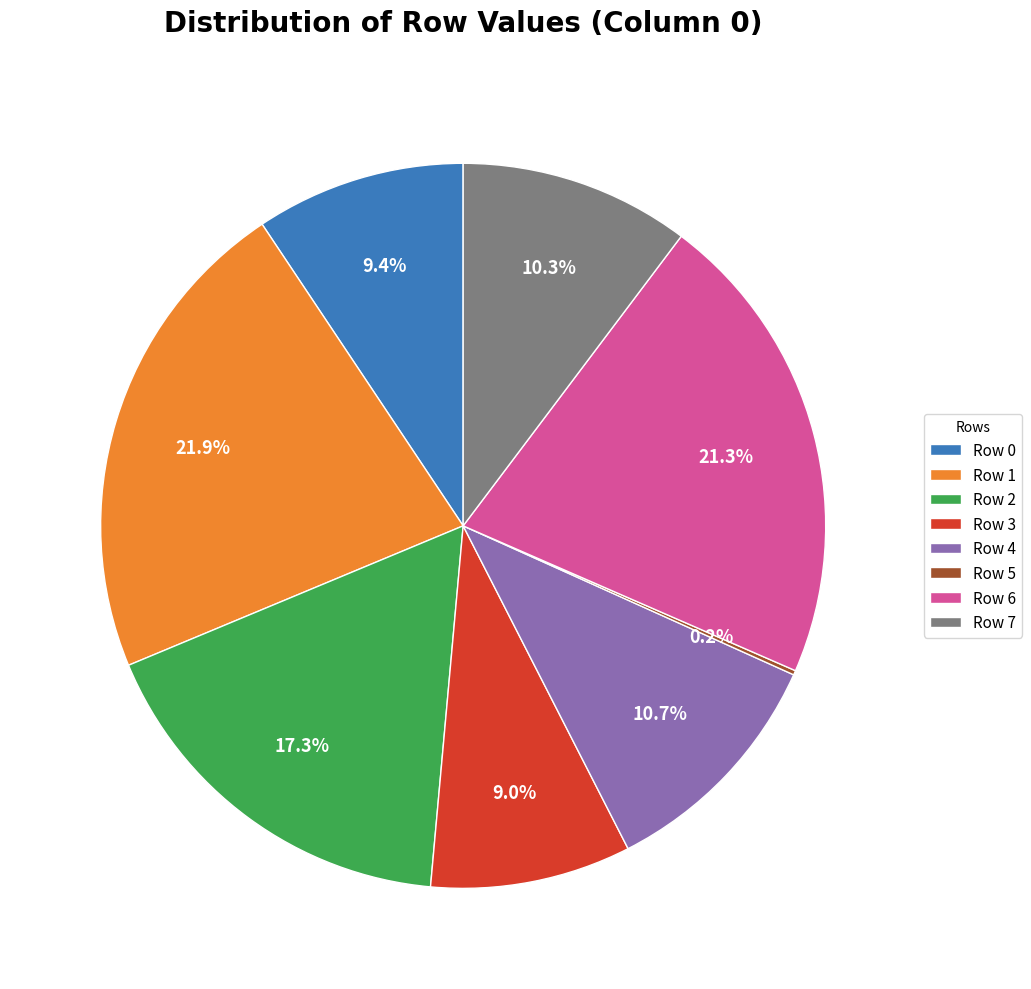

Is there a majority slice in this chart?

No